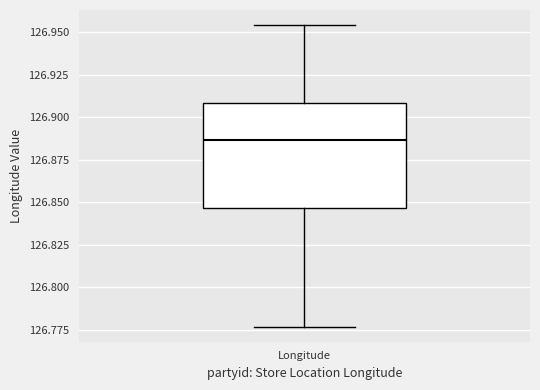

Transcribe this box plot: give where the median line is, the range the box spans, and where the two whiskers end, as read against the y-axis. The values are not printed on the chart, so give them approximately, as read against the axis.

median 126.885, box 126.845 to 126.910, whiskers 126.775 to 126.955